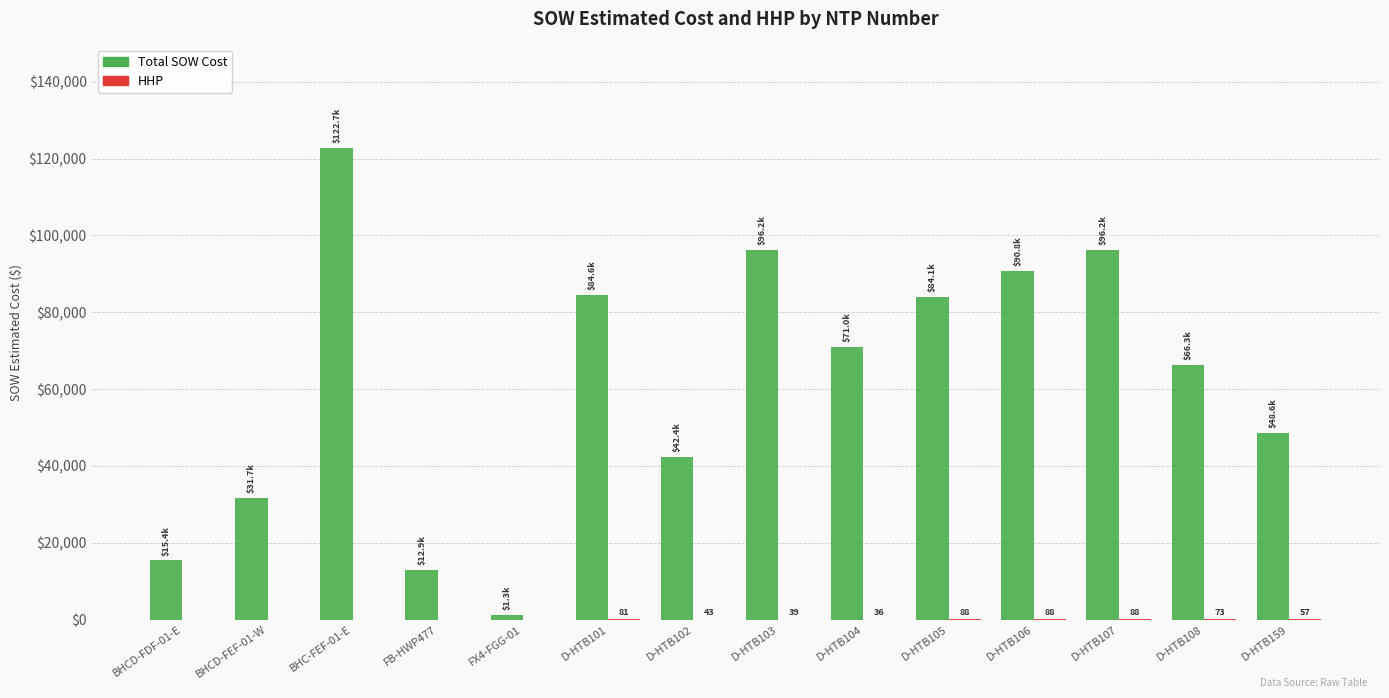

Which series changed the most between D-HTB103 and D-HTB104?

Total SOW Cost